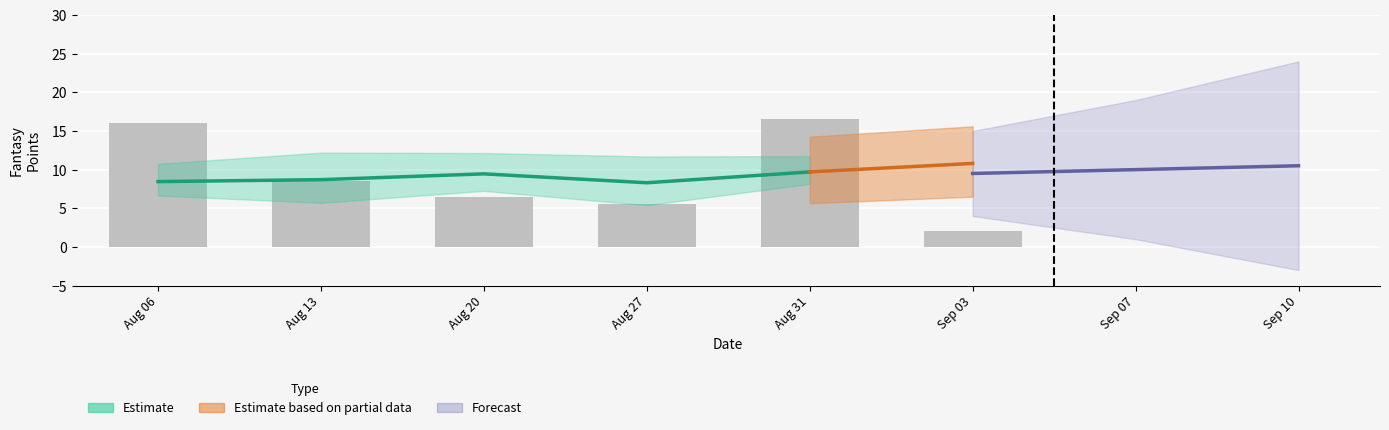

Which category has the highest value across all series?

Aug 31